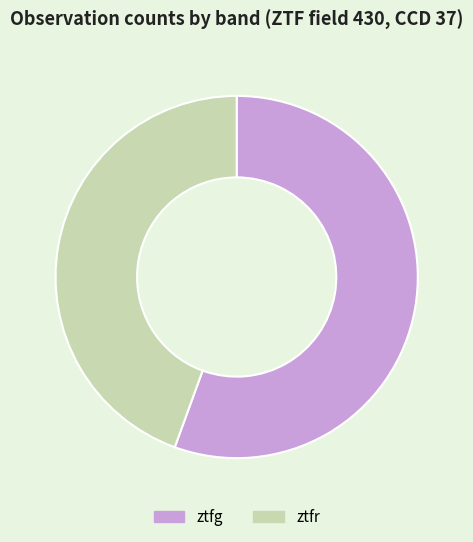

Is it true that ztfg is 56% of the pie?

True